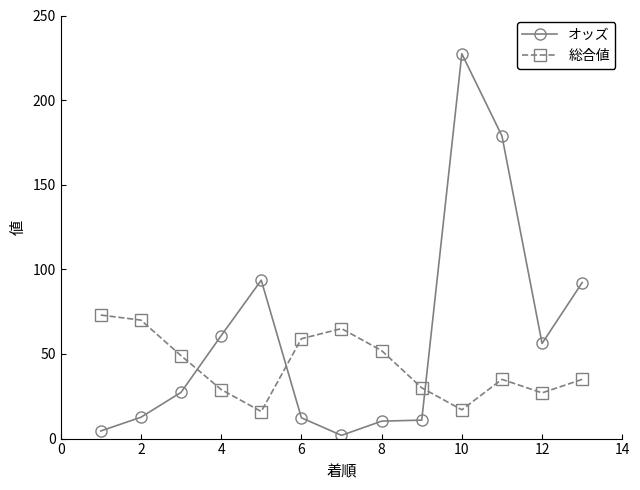

What is the difference between the second highest and minimum values in the オッズ series?

176.9